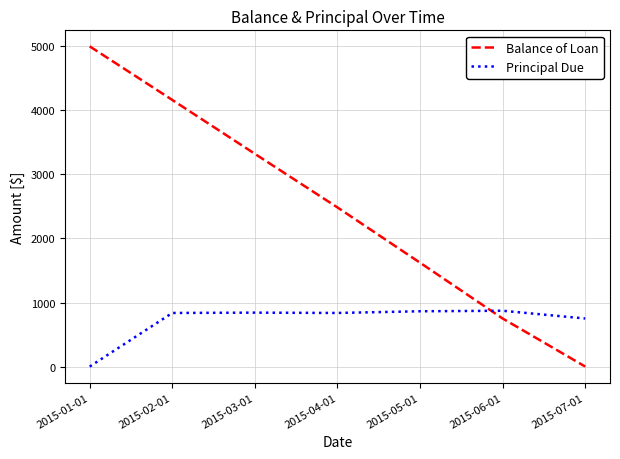

Which series changed the most between 2015-02-01 and 2015-04-01?

Balance of Loan